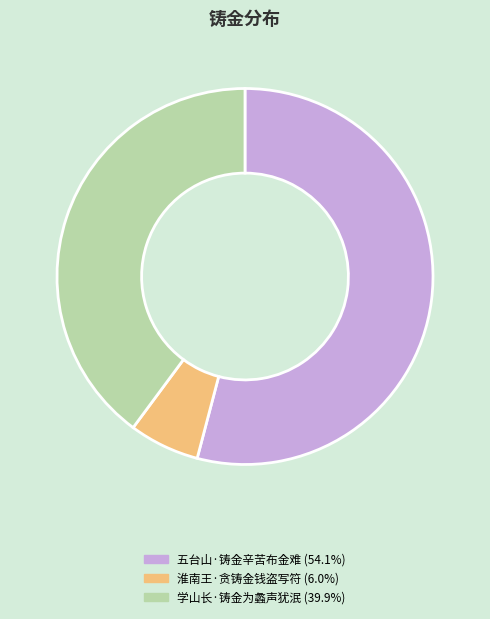

The 五台山·铸金辛苦布金难 slice represents 69% of the pie. True or false?

False